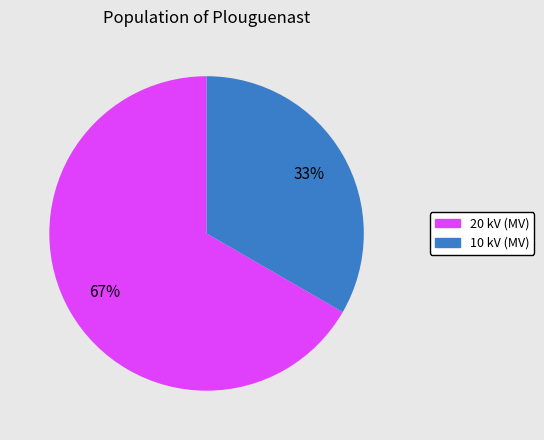

Is there any slice that represents more than half of the pie?

Yes